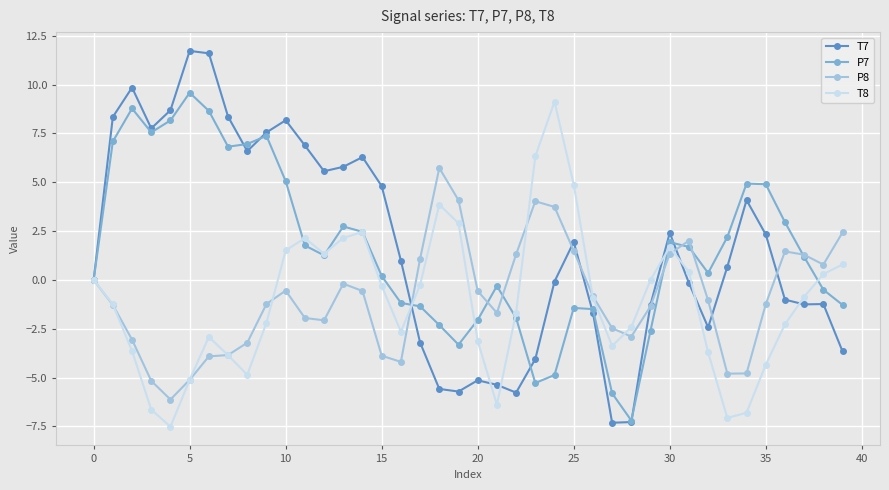

What is the greatest value displayed?

11.7